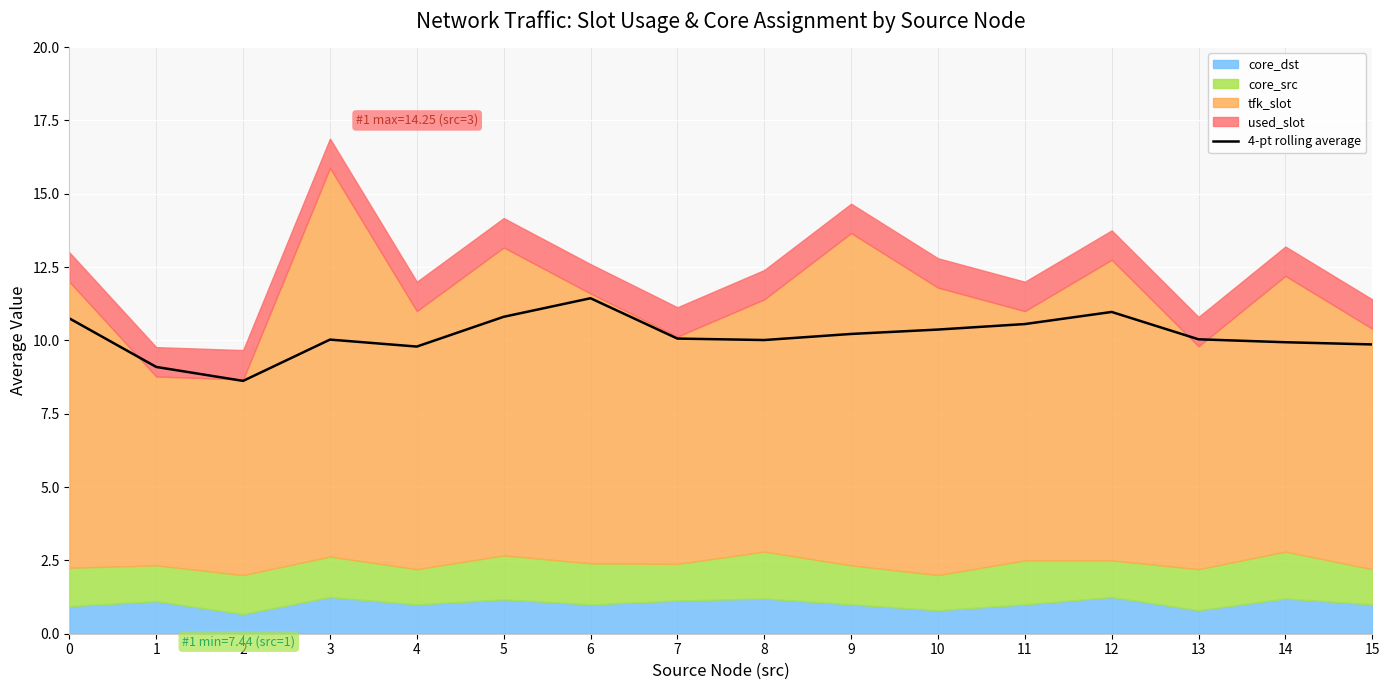

Approximately how many times larger is the value at 1 compared to 3?

0.9